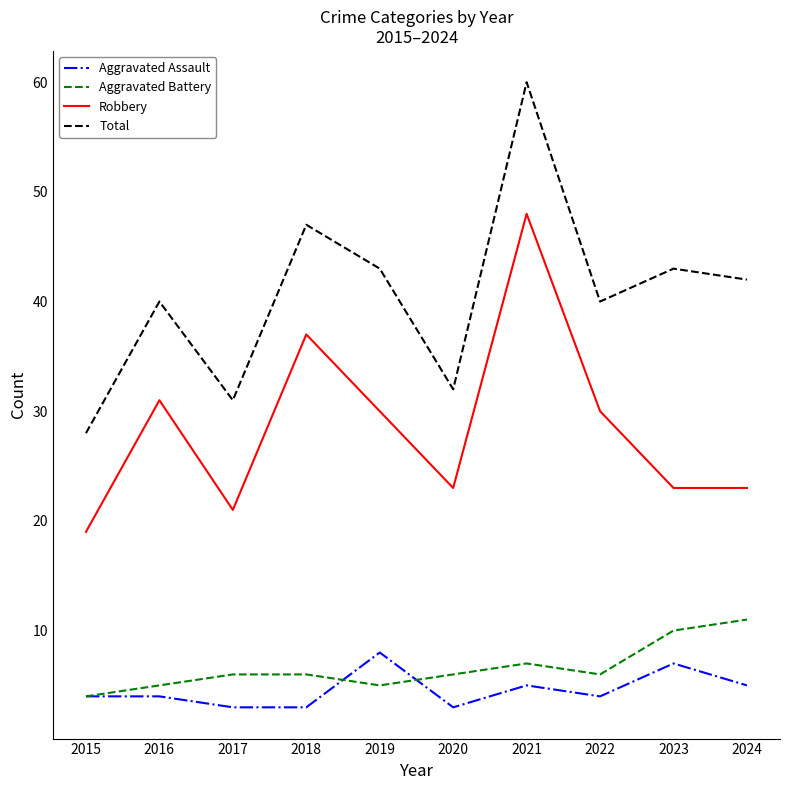

At how many categories does at least one series exceed 58?

1